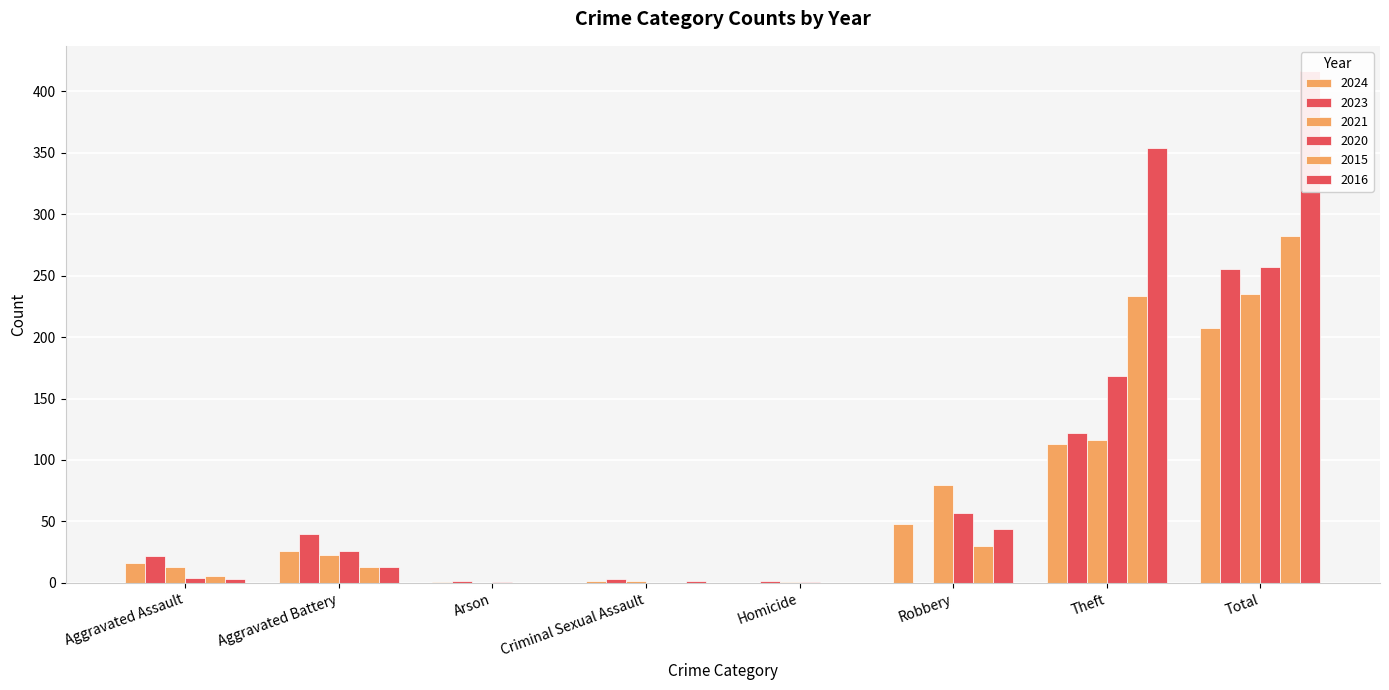

Rank the series by their maximum value, from highest to lowest.

2016, 2015, 2020, 2023, 2021, 2024